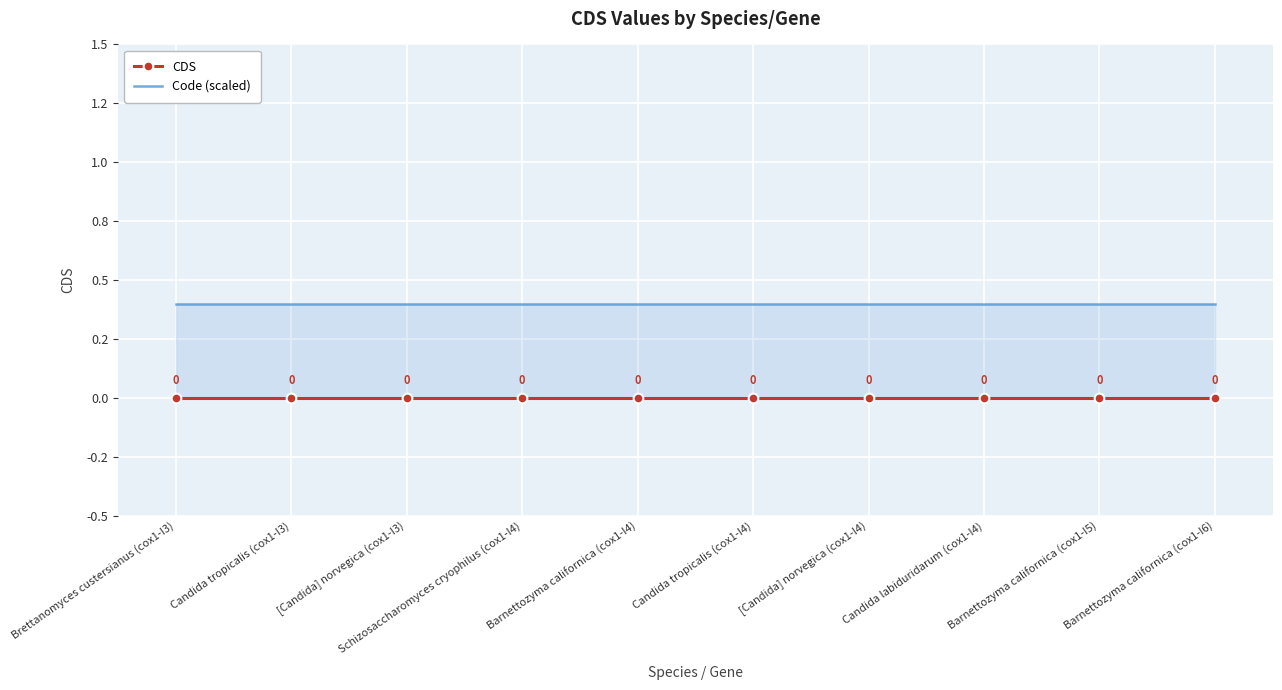

What is the difference between the highest and lowest values at Candida tropicalis (cox1-I3)?

0.4